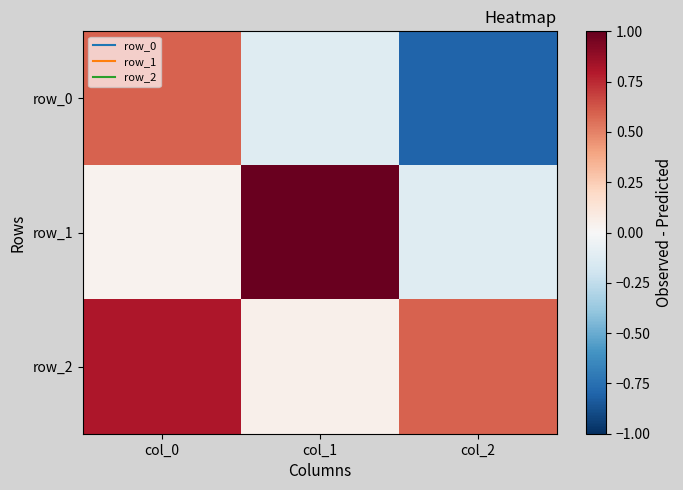

Which has a higher value, col_2 or col_1?

col_1